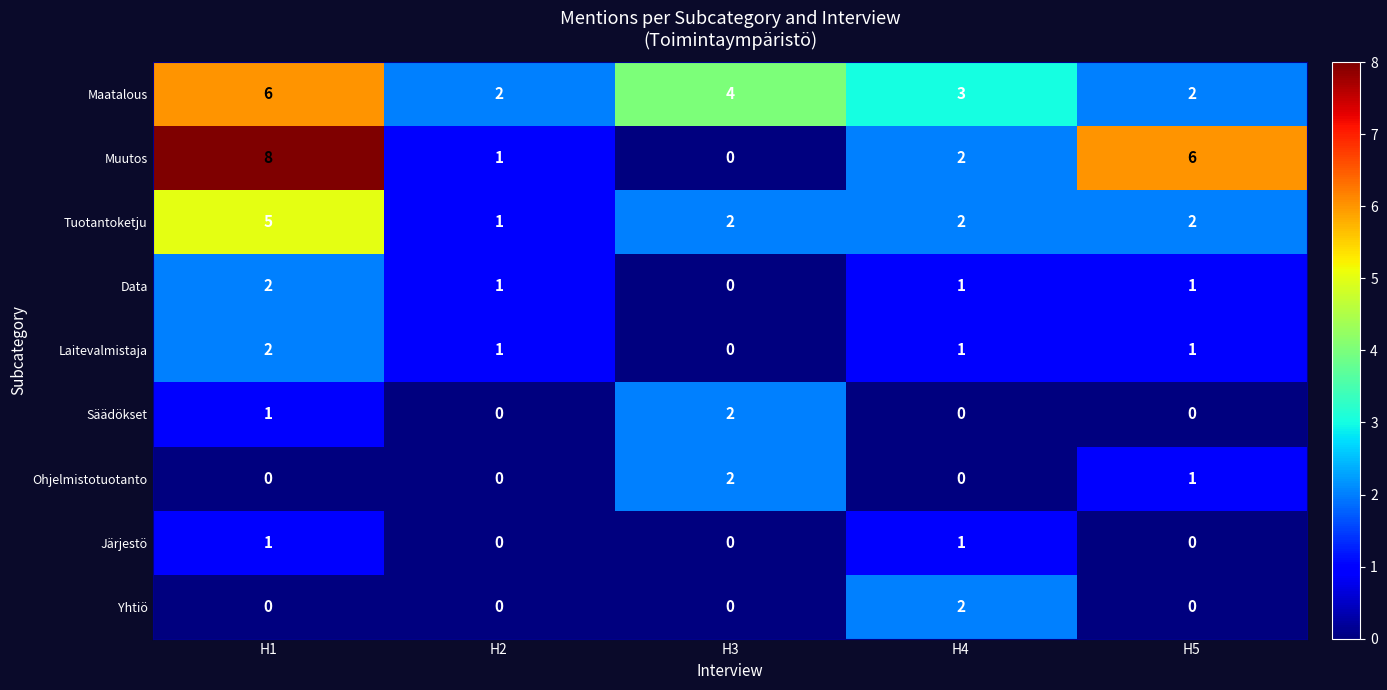

How many data points in Muutos are less than 2?

2